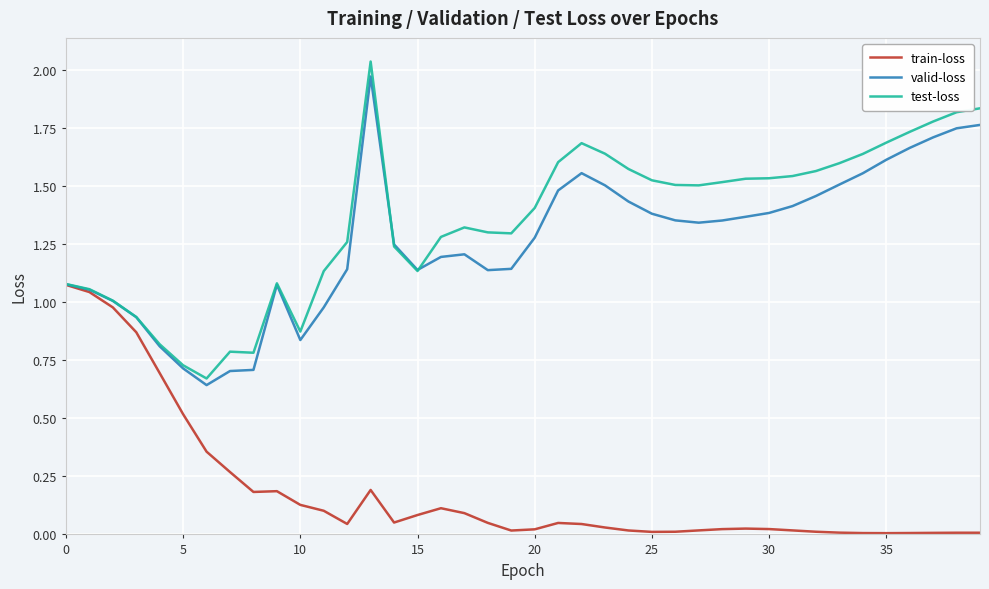

Which series has the widest spread of values?

test-loss